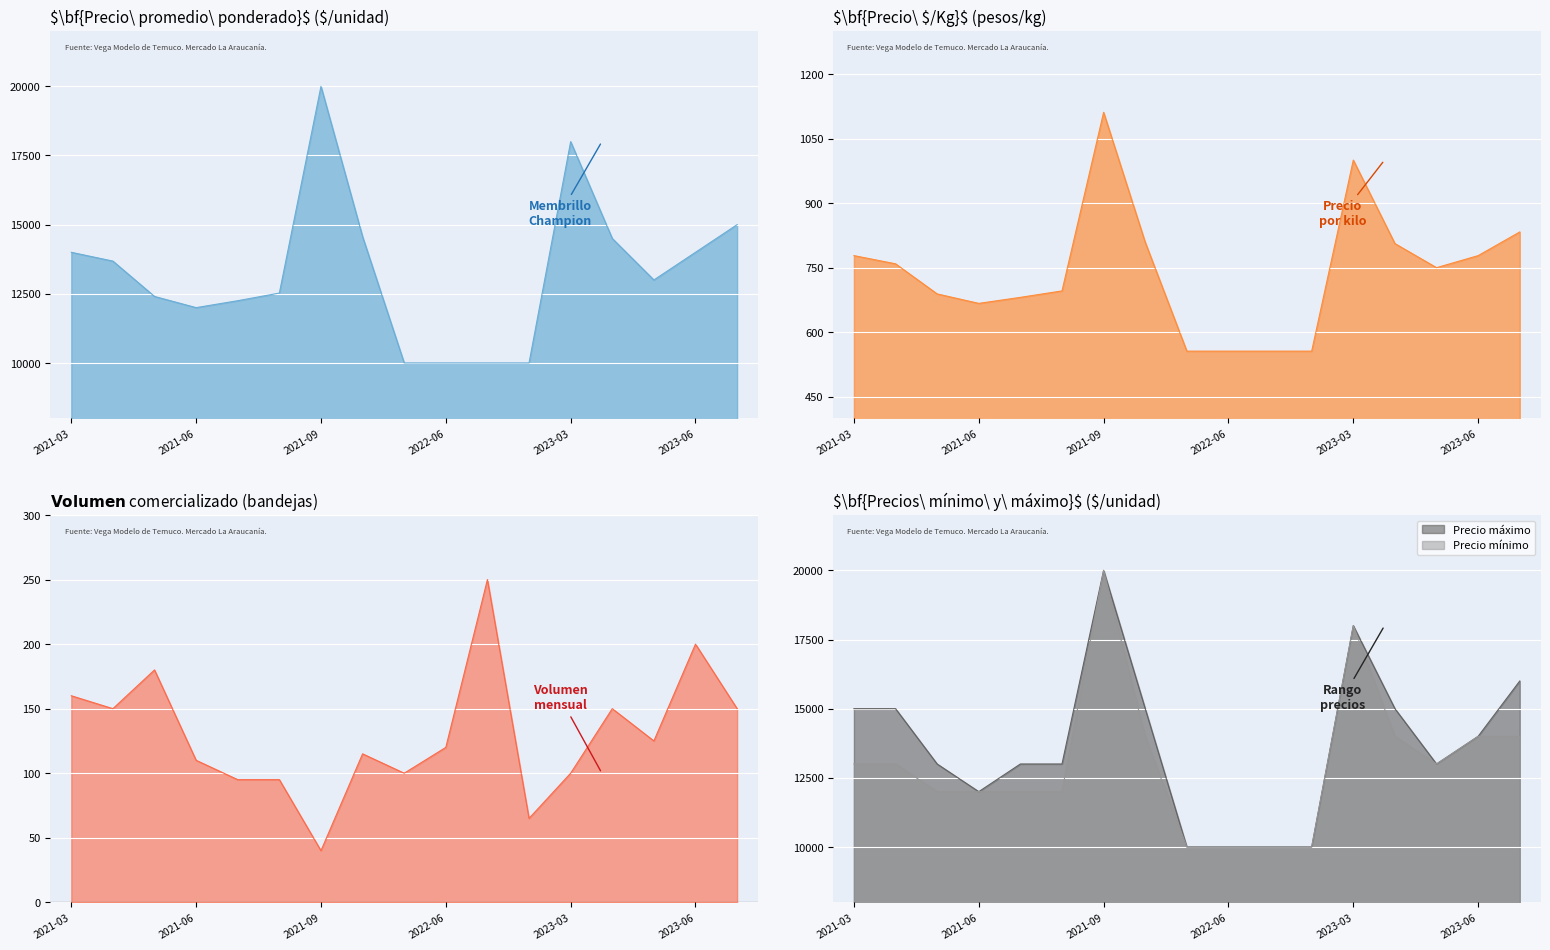

In Volumen, how many points are higher than both neighbors (excluding endpoints)?

5